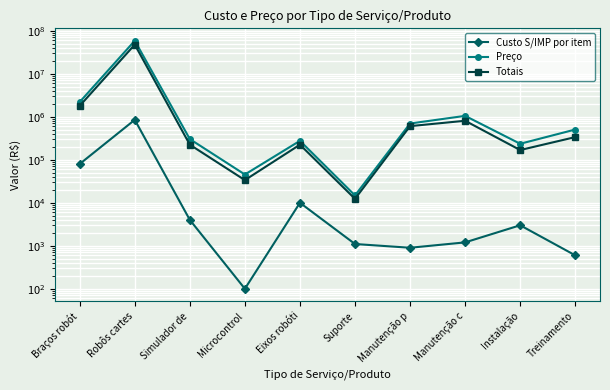

What is the sum of the Totais values at Eixos robóti and Manutenção p?

830650.0